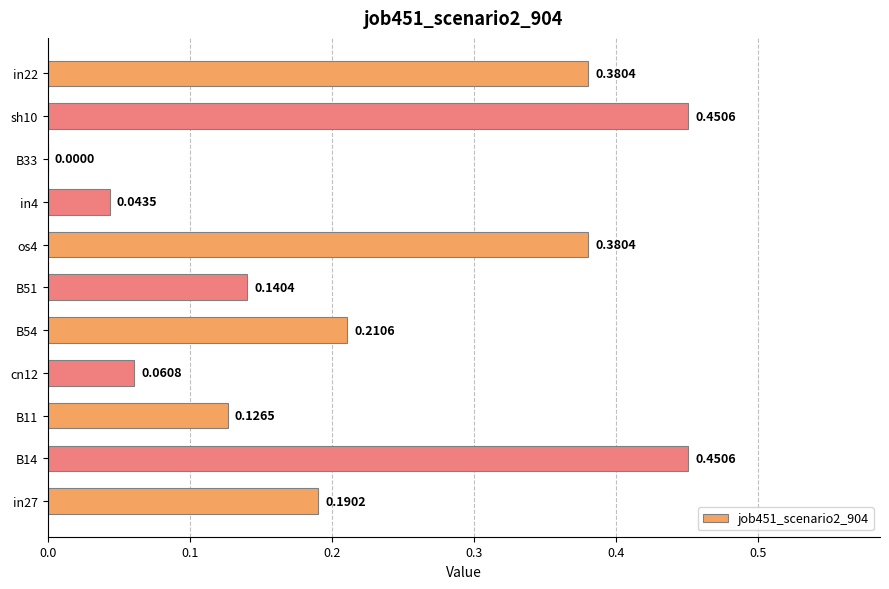

Between in4 and os4, which is larger?

os4